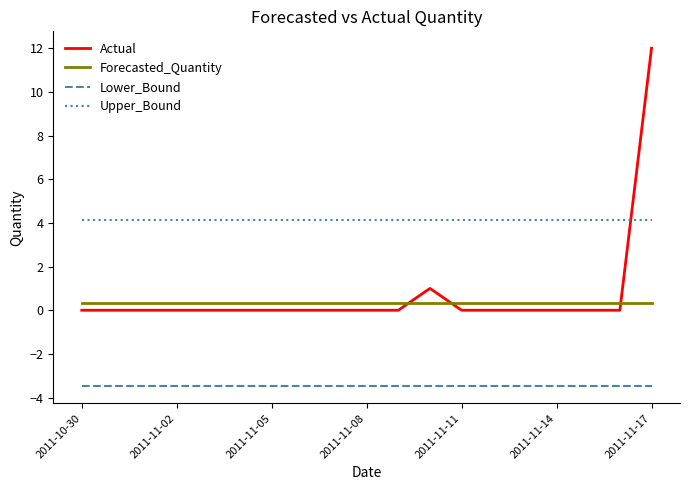

What are all the series names shown in the legend?

Actual, Forecasted_Quantity, Lower_Bound, Upper_Bound